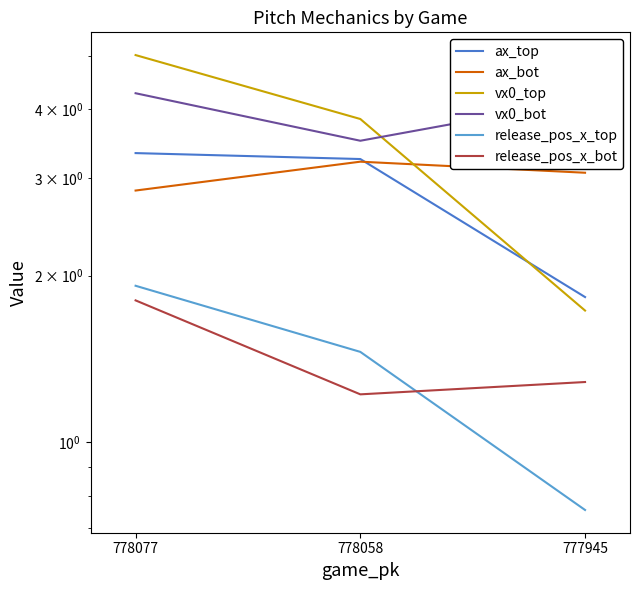

At 777945, list the series in order from smallest to largest.

release_pos_x_top, release_pos_x_bot, vx0_top, ax_top, ax_bot, vx0_bot